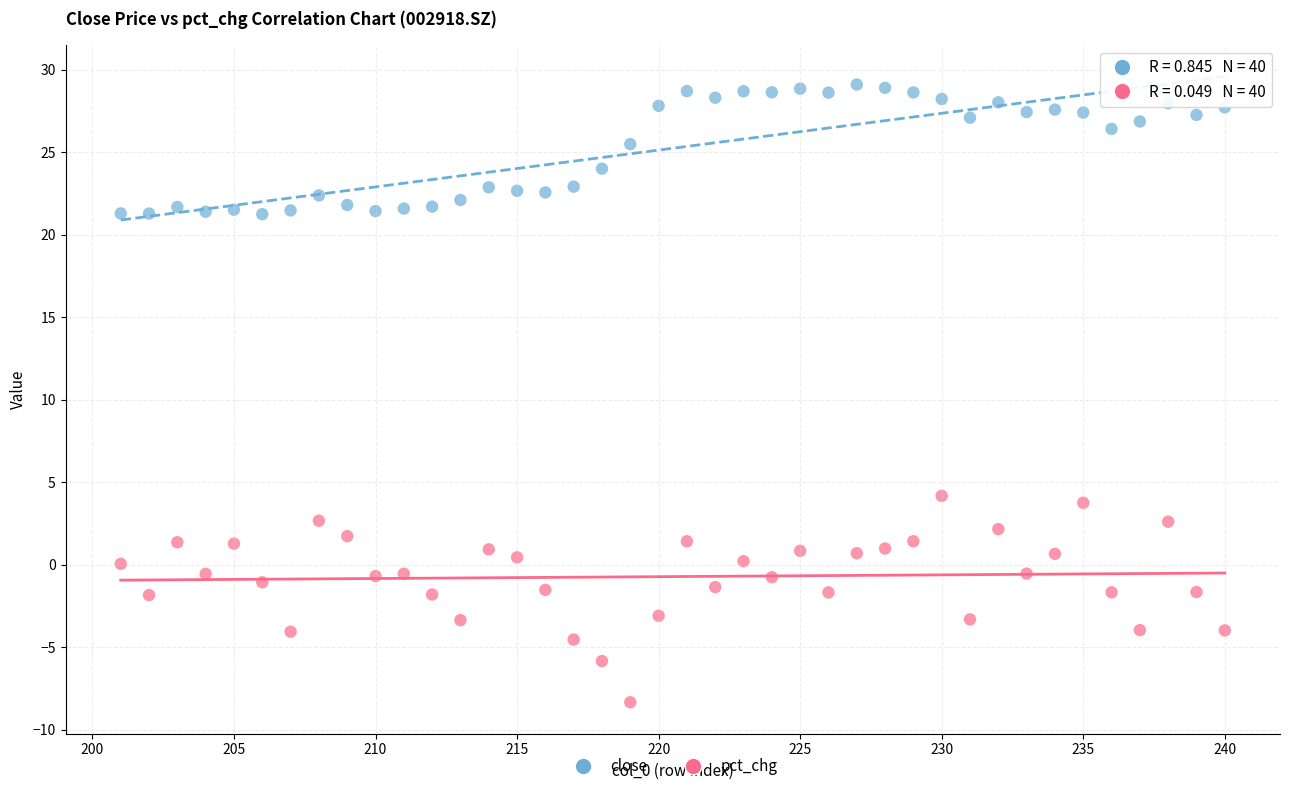

Which series contains the lowest Y value?

pct_chg